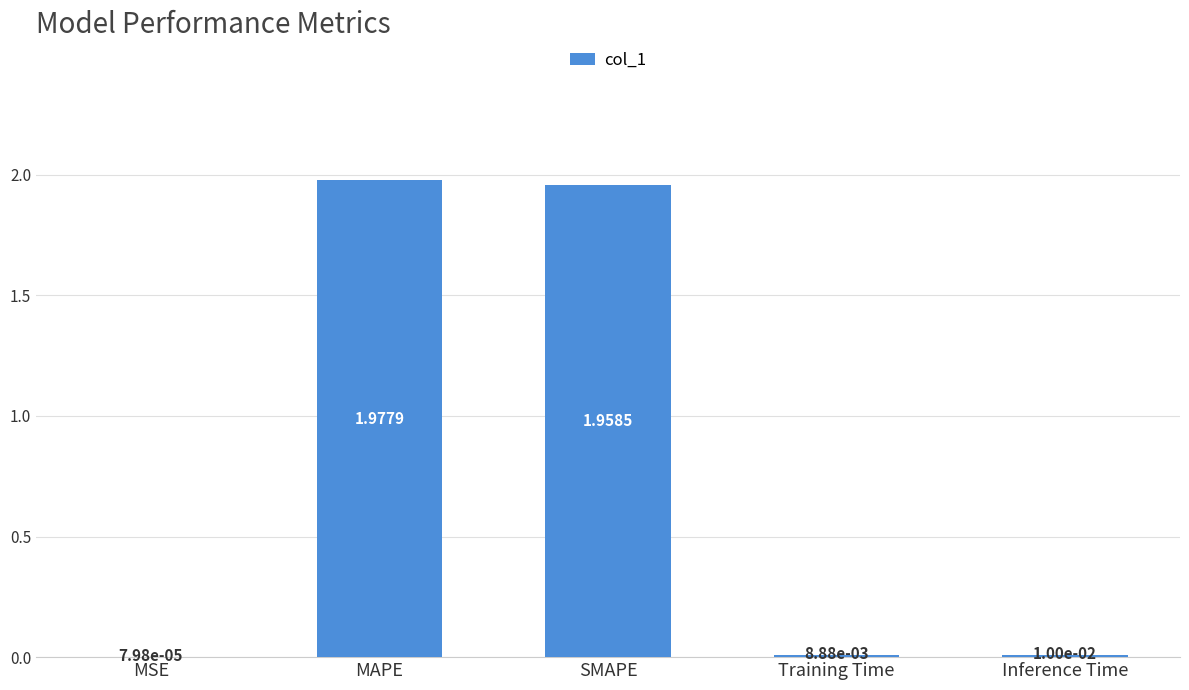

What is the change in value from MSE to MAPE?

+2.0